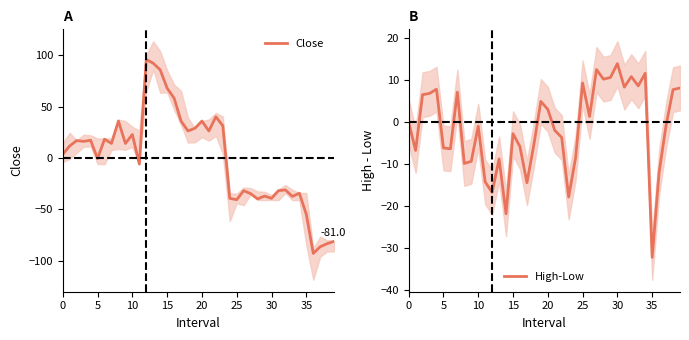

How many values in the Close series are below 14?

20